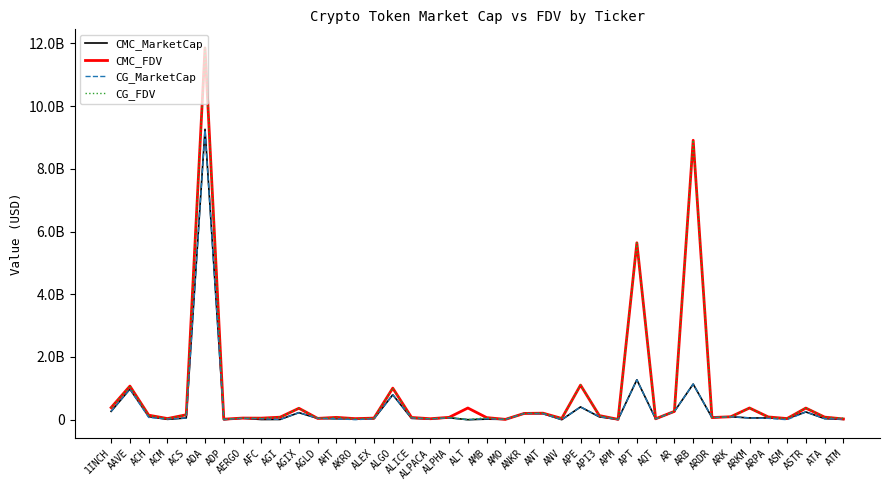

What are all the series names shown in the legend?

CMC_MarketCap, CMC_FDV, CG_MarketCap, CG_FDV